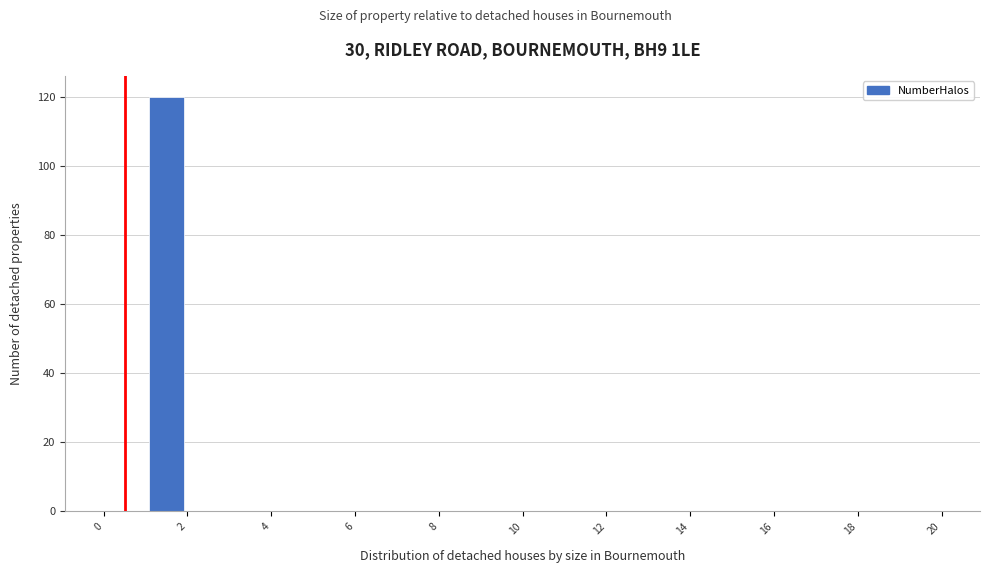

Reading left to right, list every bar in this chart as the range it spans on the x-axis followed by its height. The values are not printed on the chart, so give them approximately, as read against the axis.

0 to 1: 0
1 to 2: 120
2 to 3: 0
3 to 4: 0
4 to 5: 0
5 to 6: 0
6 to 7: 0
7 to 8: 0
8 to 9: 0
9 to 10: 0
10 to 11: 0
11 to 12: 0
12 to 13: 0
13 to 14: 0
14 to 15: 0
15 to 16: 0
16 to 17: 0
17 to 18: 0
18 to 19: 0
19 to 20: 0